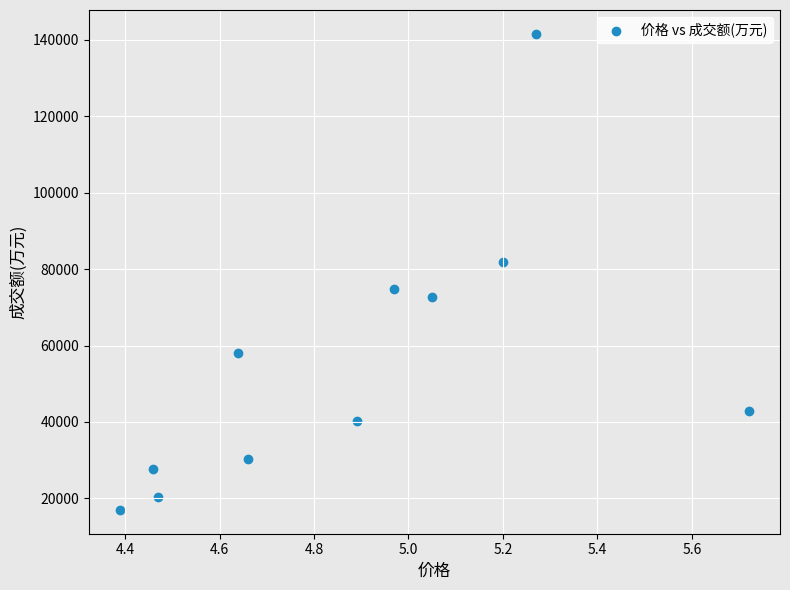

What is the range of Y values (max minus min)?

124544